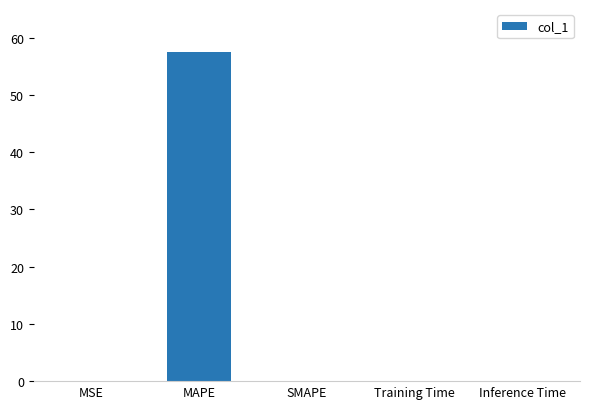

The value at Inference Time is 0.0. True or false?

True